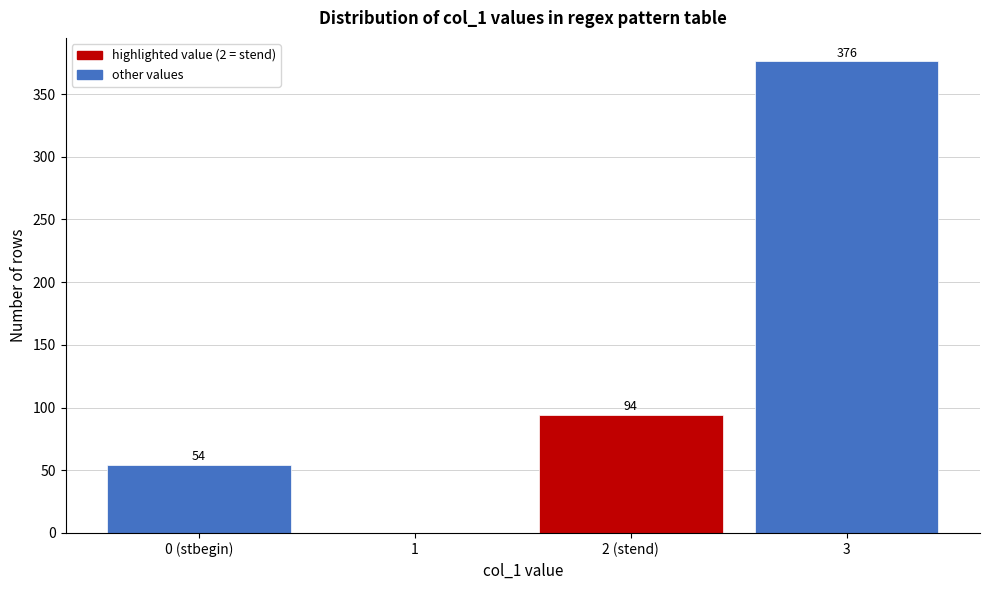

Reading left to right, list all the values displayed in this chart.

0 (stbegin)=54	1=0	2 (stend)=94	3=376